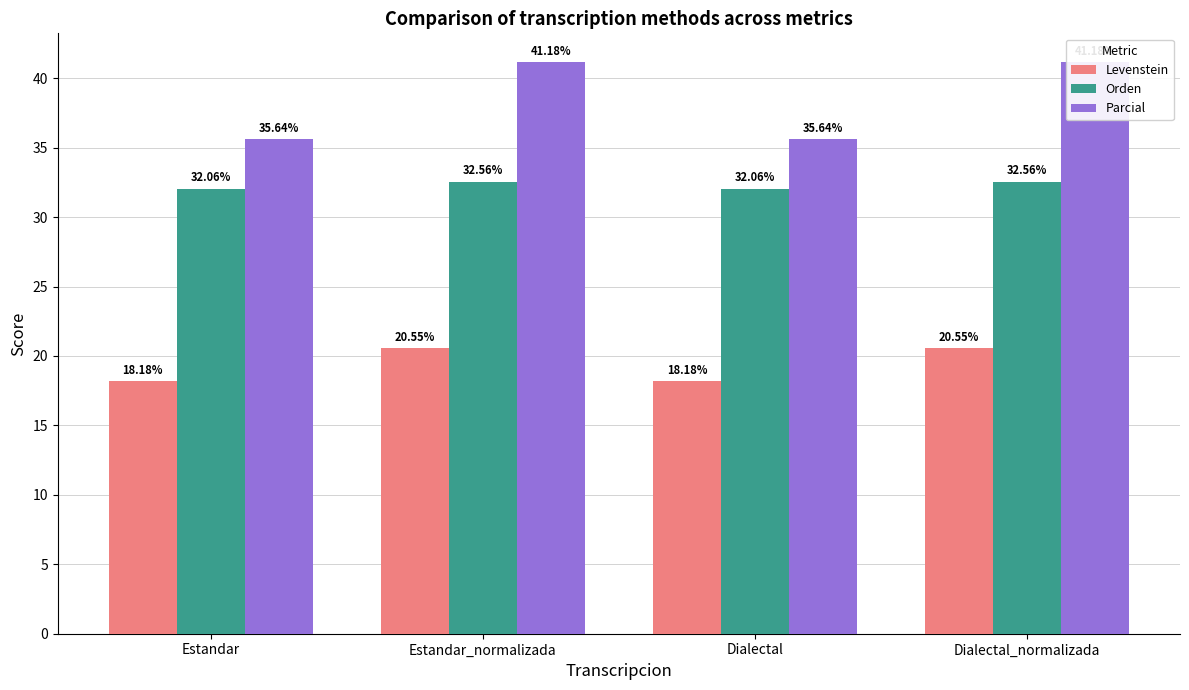

What is the total value across all series at Dialectal?

85.9